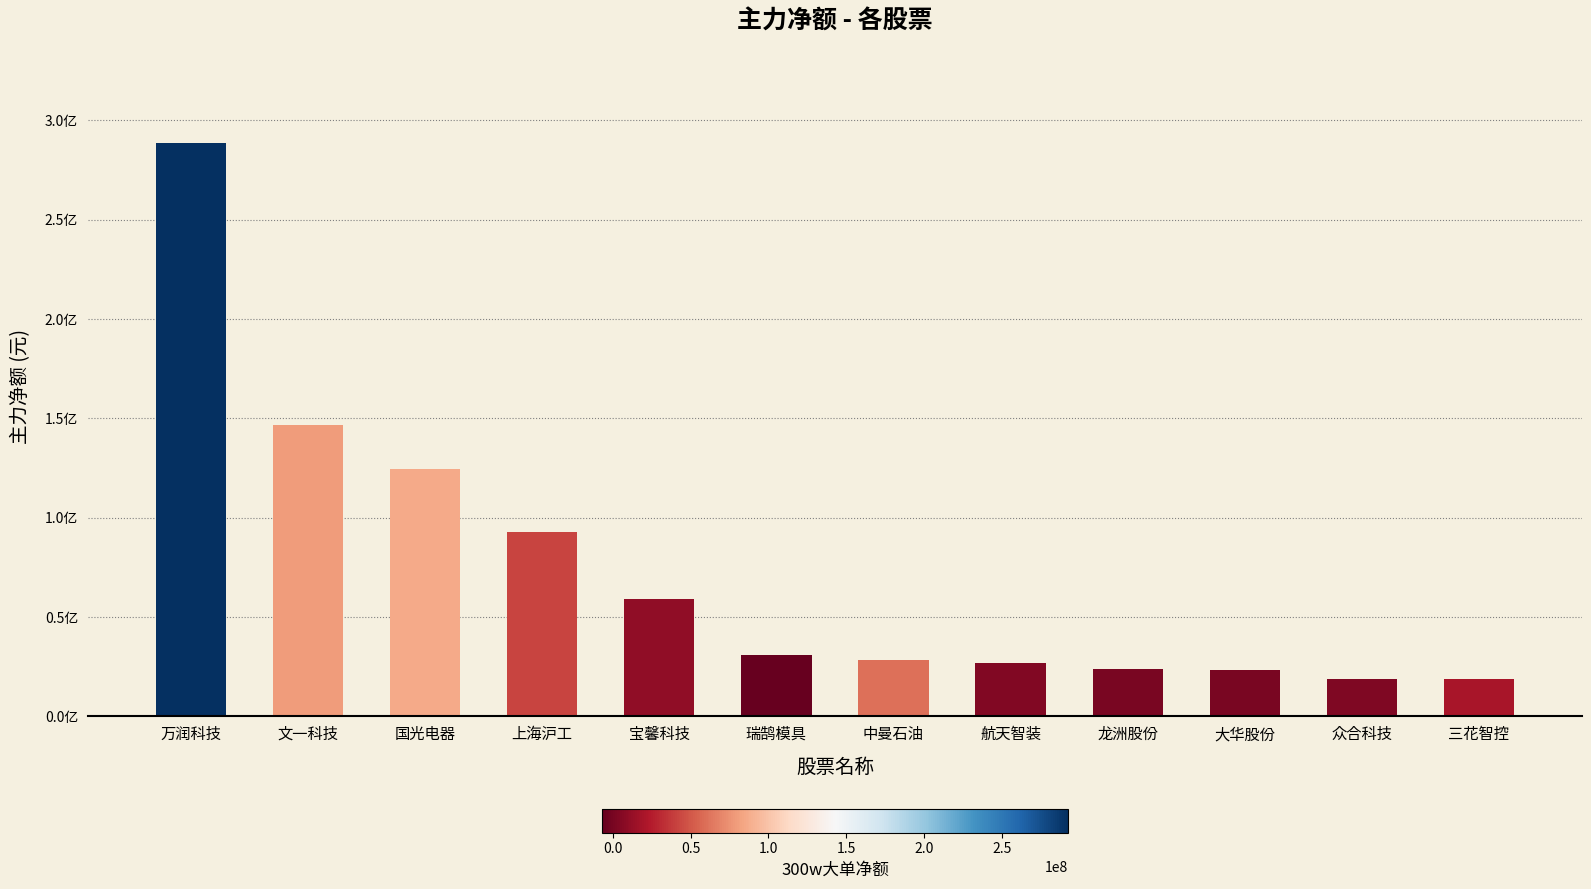

What is the difference between the second highest and second lowest values?

127430298